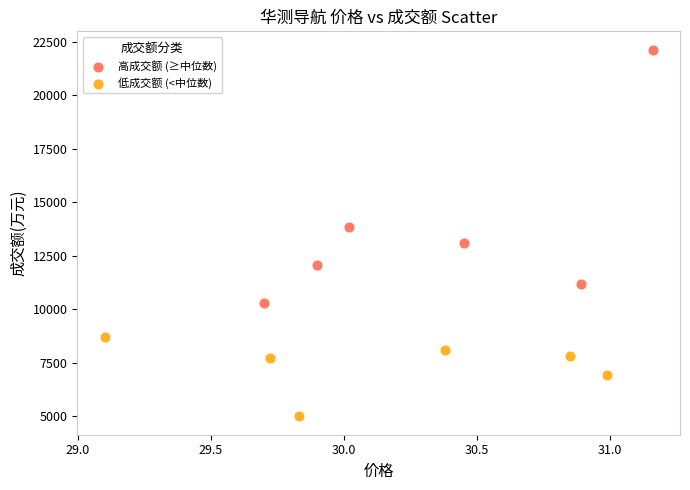

Which series reaches the maximum Y coordinate?

高成交额 (≥中位数)